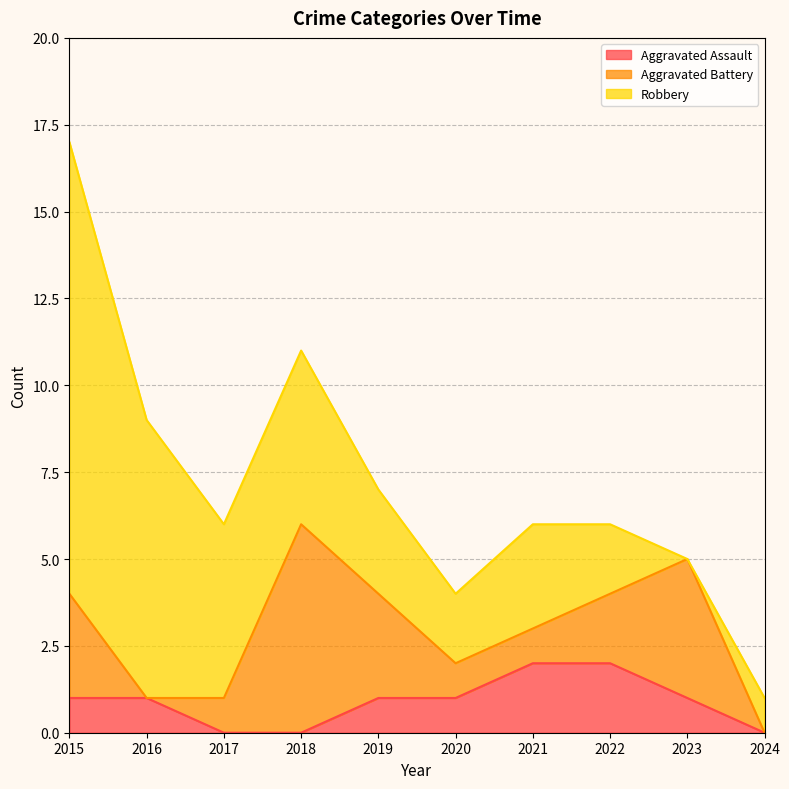

What is the average value of the Aggravated Assault series?

1